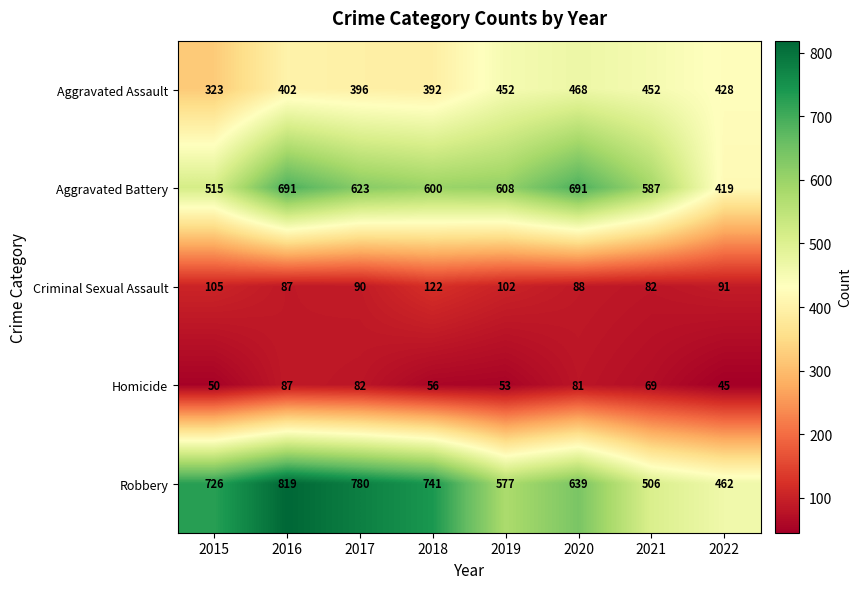

The Aggravated Assault series shows 468 at 2020. True or false?

True